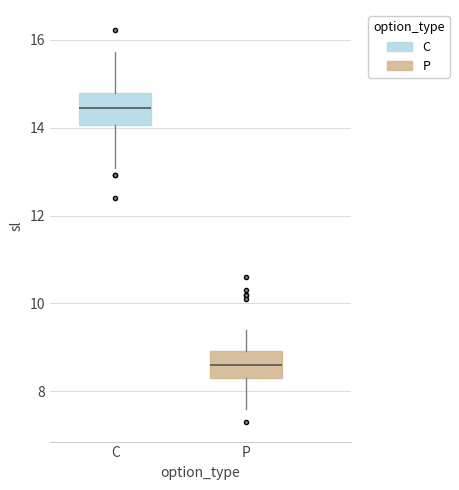

Where does the median line of the box for P sit on the y-axis? The values are not printed on the chart, so give them approximately, as read against the axis.

8.6